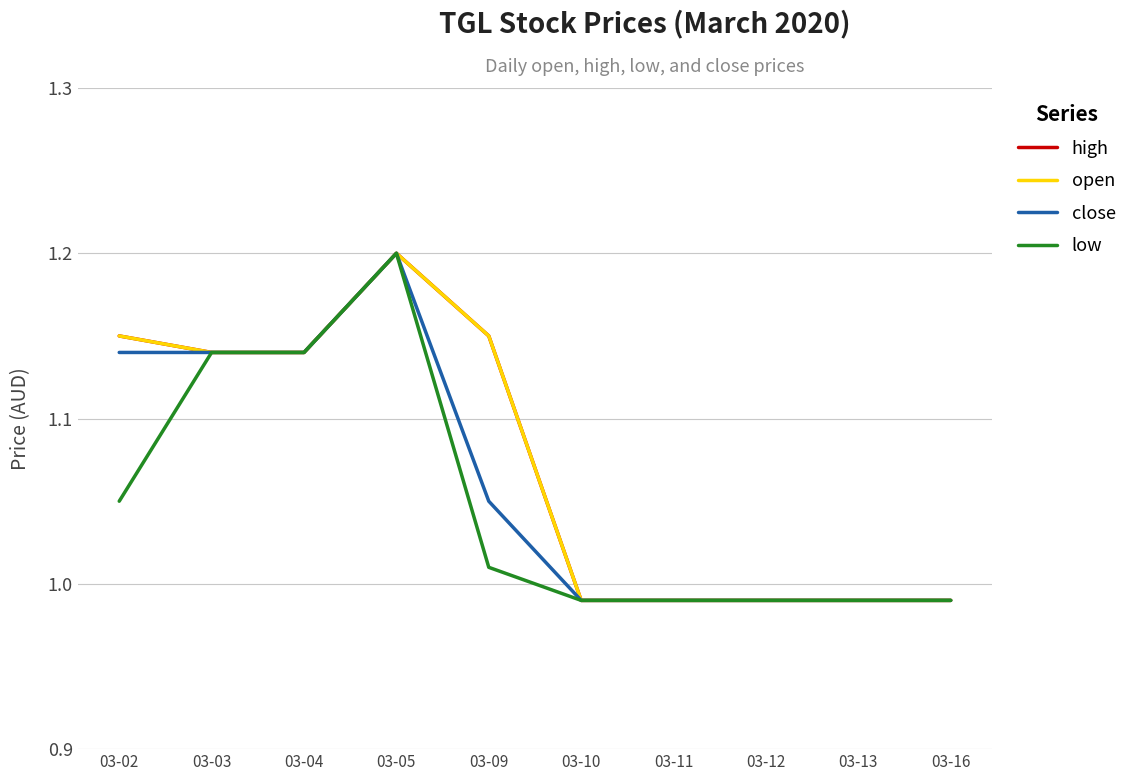

Rank the series by their maximum value, from highest to lowest.

high, open, close, low